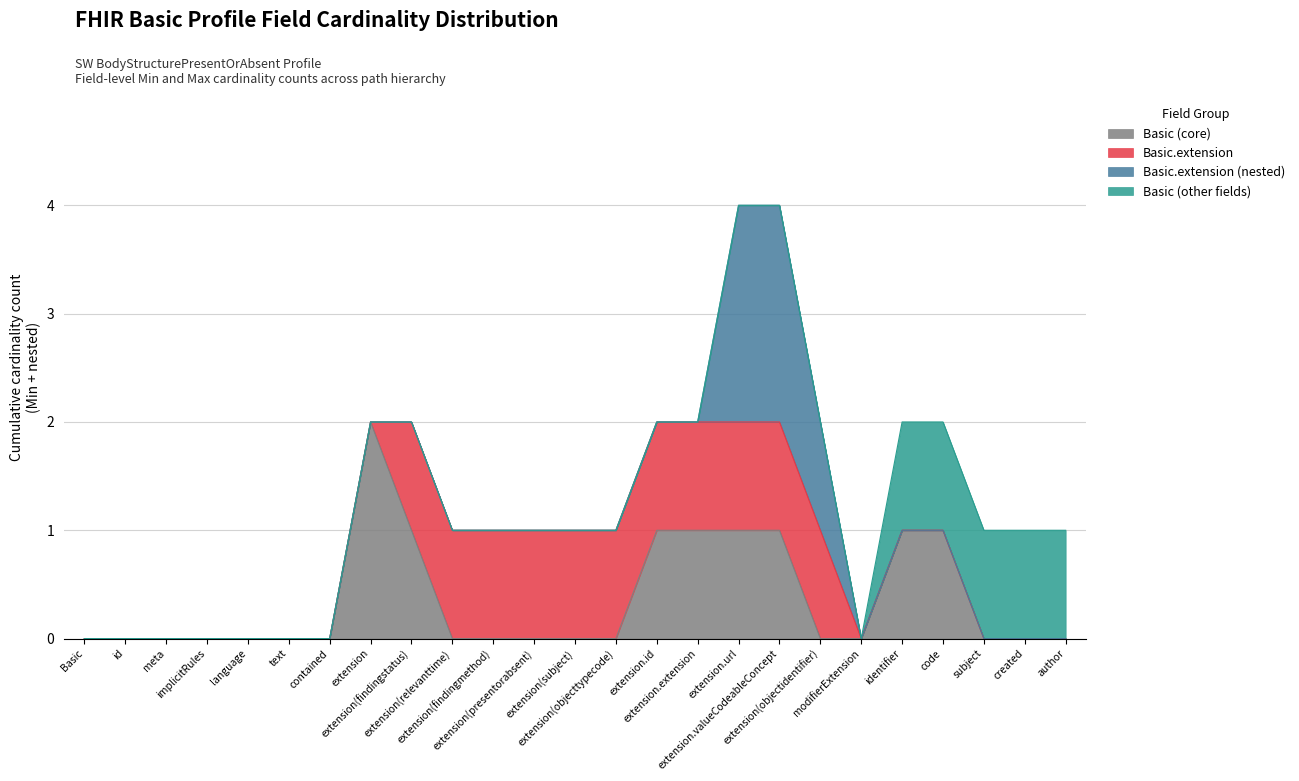

Reading left to right, list all the values displayed in this chart.

Basic (core): 0	0	0	0	0	0	0	2	1	0	0	0	0	0	1	1	1	1	0	0	1	1	0	0	0
Basic.extension: 0	0	0	0	0	0	0	0	1	1	1	1	1	1	1	1	1	1	1	0	0	0	0	0	0
Basic.extension (nested): 0	0	0	0	0	0	0	0	0	0	0	0	0	0	0	0	2	2	1	0	0	0	0	0	0
Basic (other fields): 0	0	0	0	0	0	0	0	0	0	0	0	0	0	0	0	0	0	0	0	1	1	1	1	1